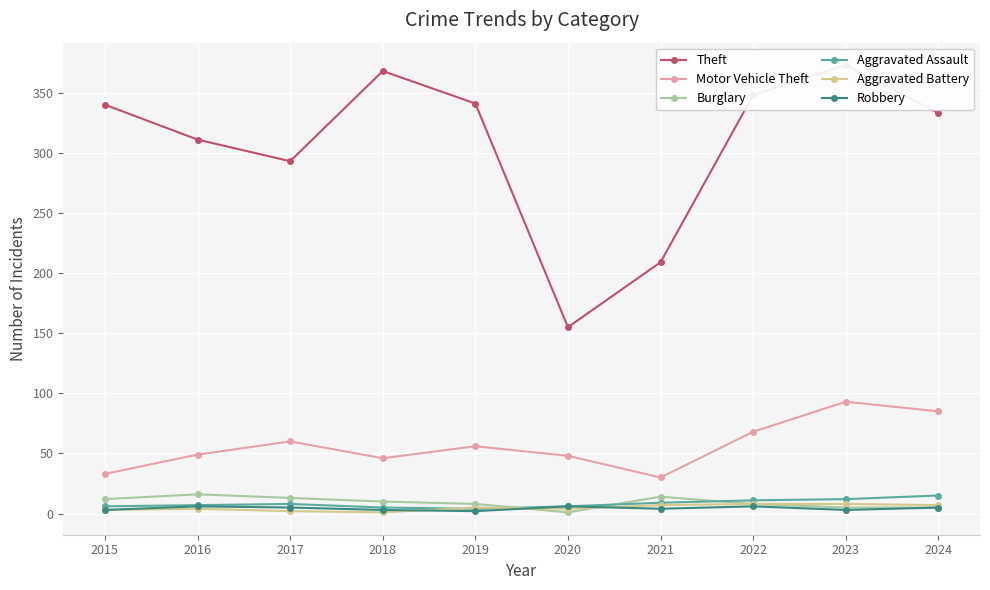

How many interior local valleys does the Aggravated Battery series have?

2